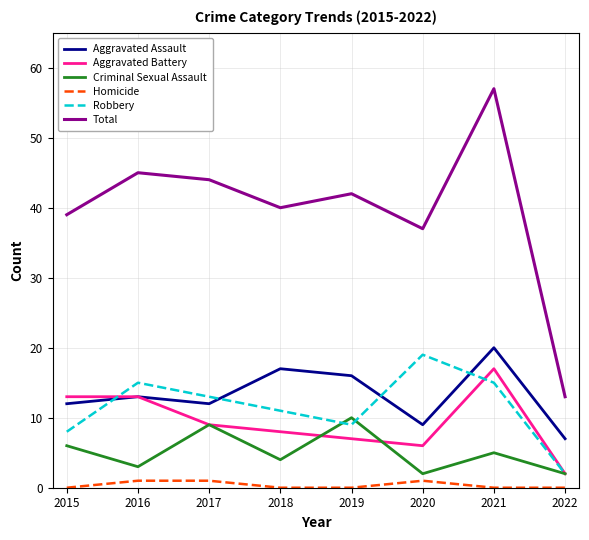

Rank the series at 2018 from highest to lowest value.

Total, Aggravated Assault, Robbery, Aggravated Battery, Criminal Sexual Assault, Homicide